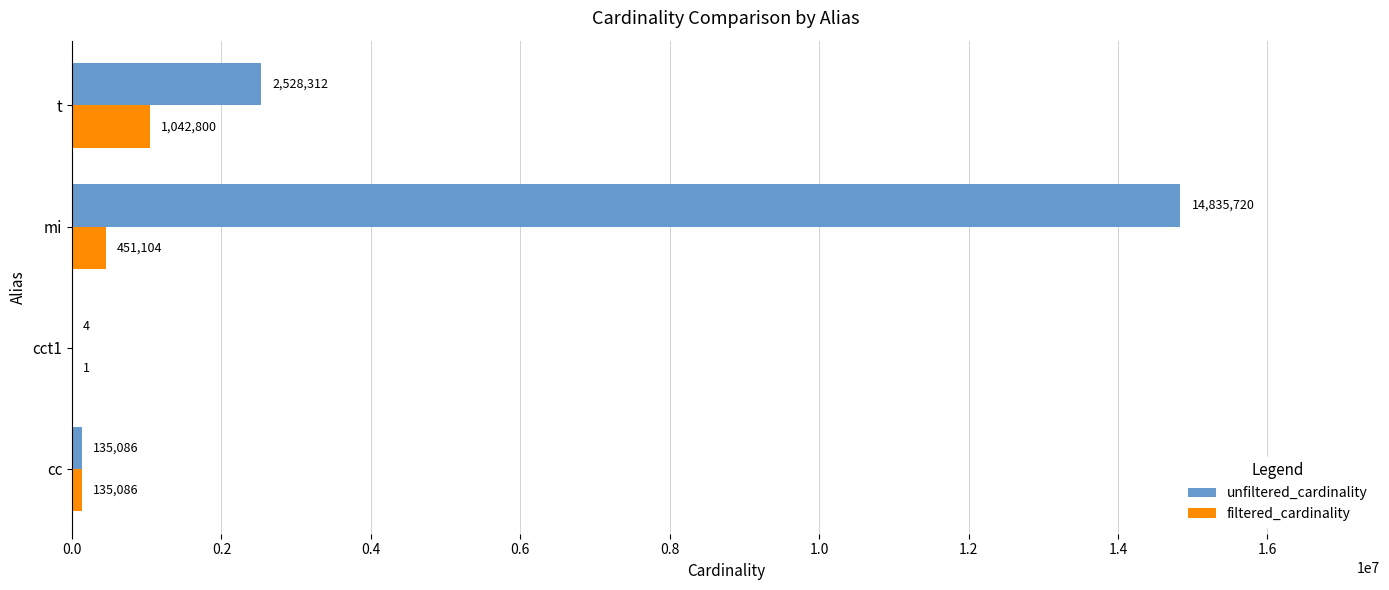

Which series changed the most between cct1 and mi?

unfiltered_cardinality